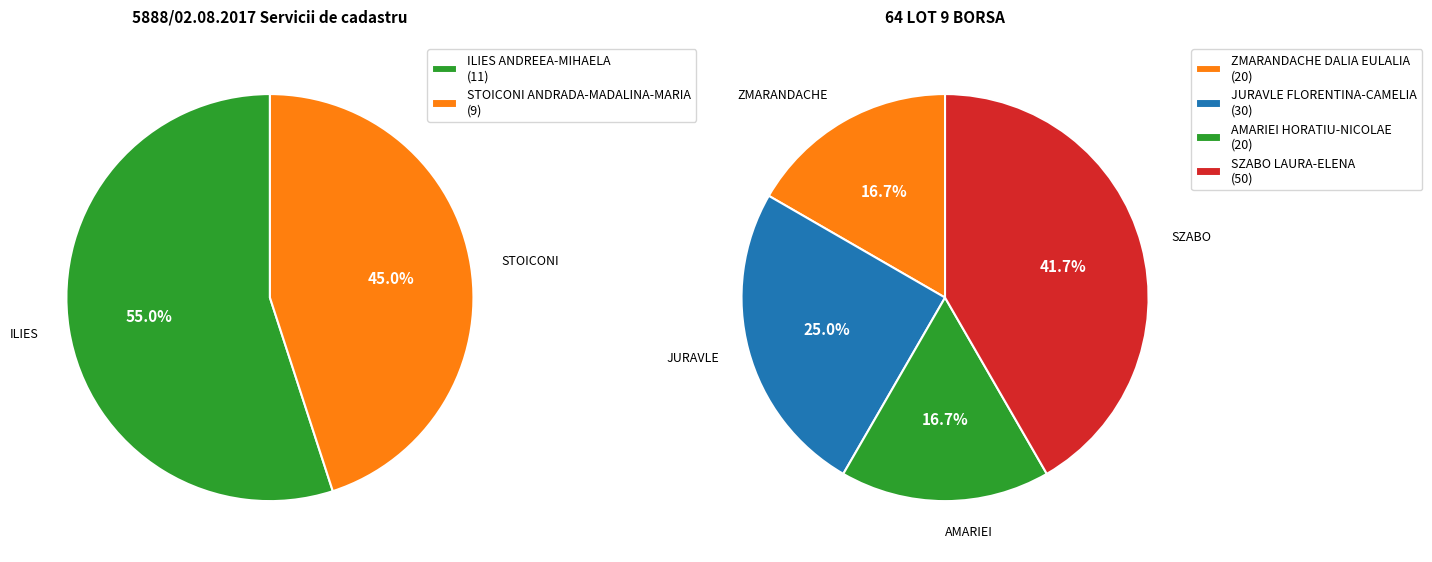

Rank the categories by value from highest to lowest.

SZABO LAURA-ELENA, JURAVLE FLORENTINA-CAMELIA, ZMARANDACHE DALIA EULALIA, AMARIEI HORATIU-NICOLAE, ILIES ANDREEA-MIHAELA, STOICONI ANDRADA-MADALINA-MARIA